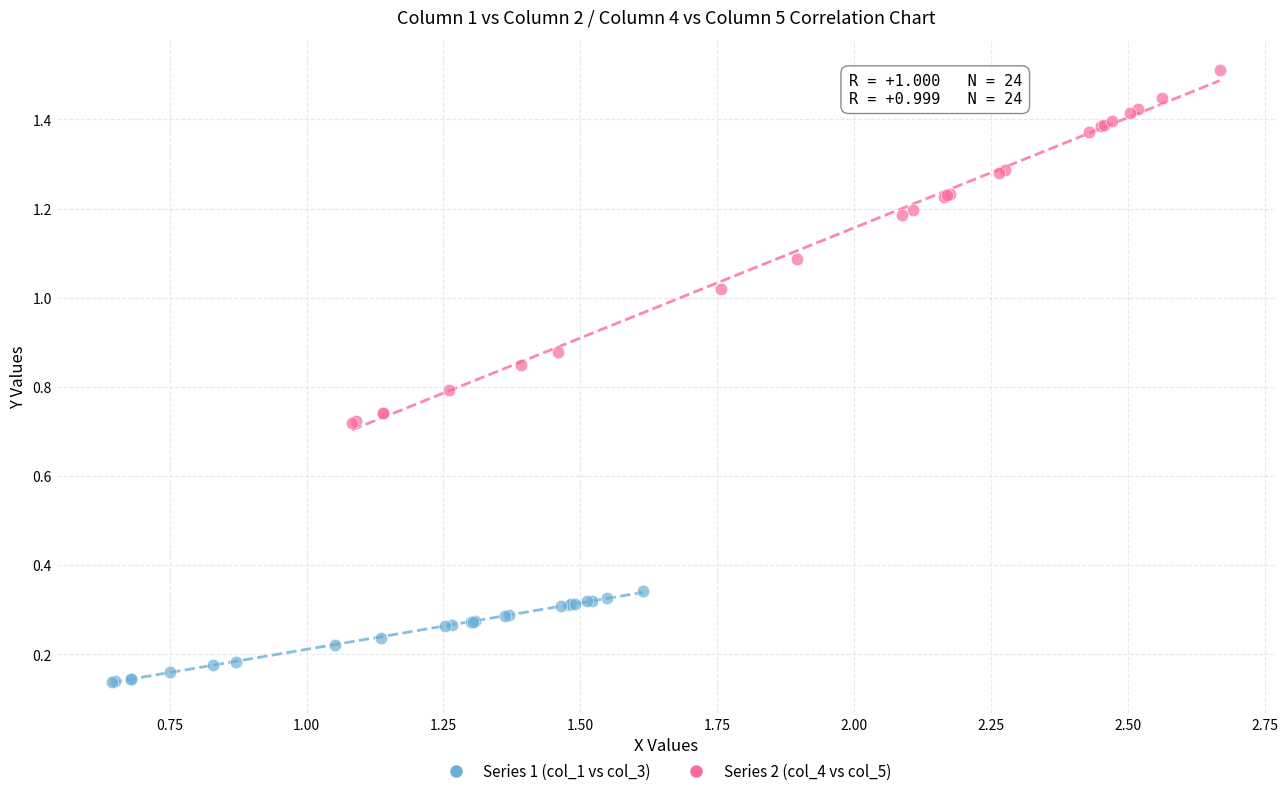

What are all the series names shown in the legend?

Series 1 (col_1 vs col_3), Series 2 (col_4 vs col_5)